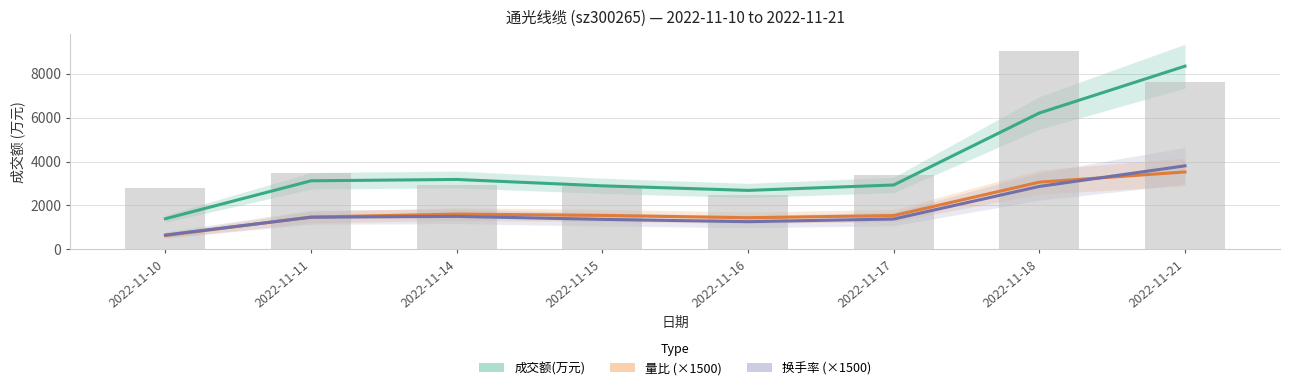

At which category is the sum across all series the highest?

2022-11-21